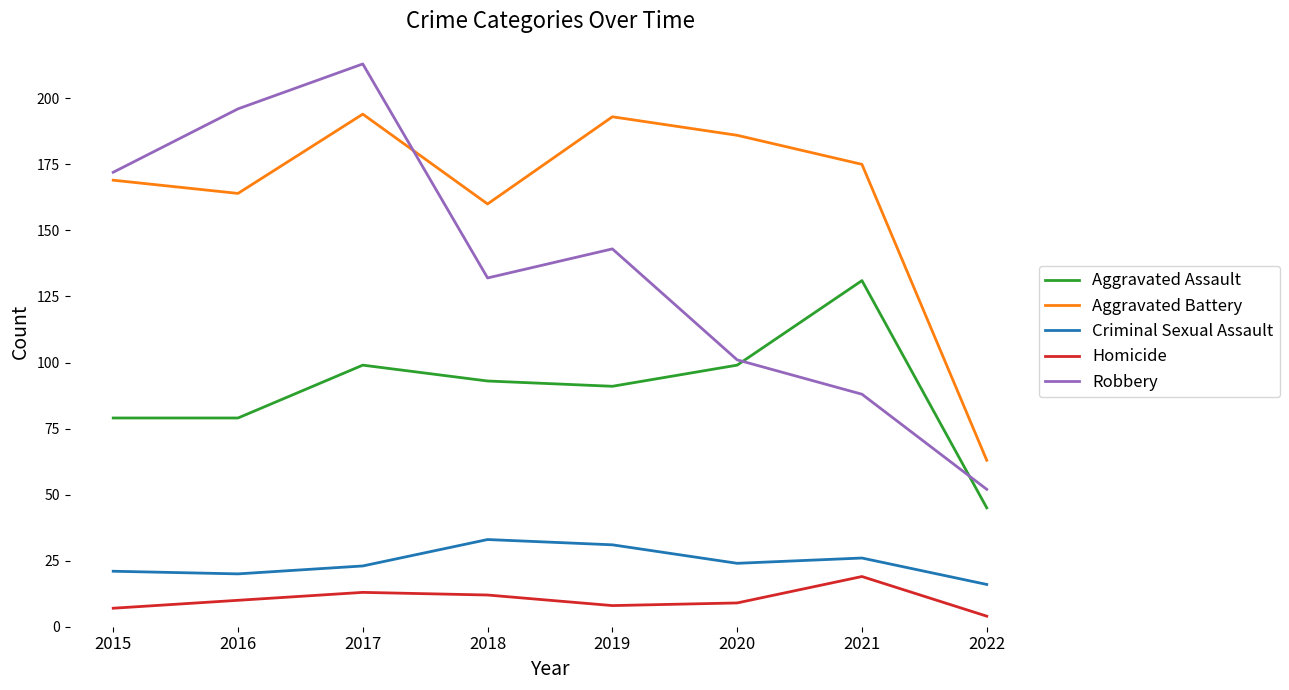

How many lines are shown in the chart?

5